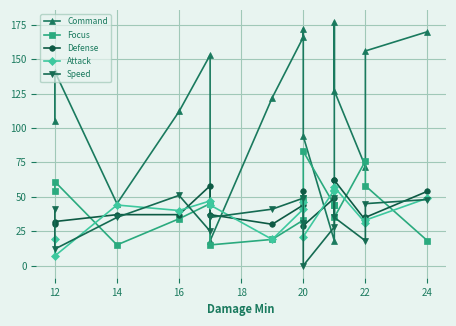

What is the maximum value shown in the chart?

177